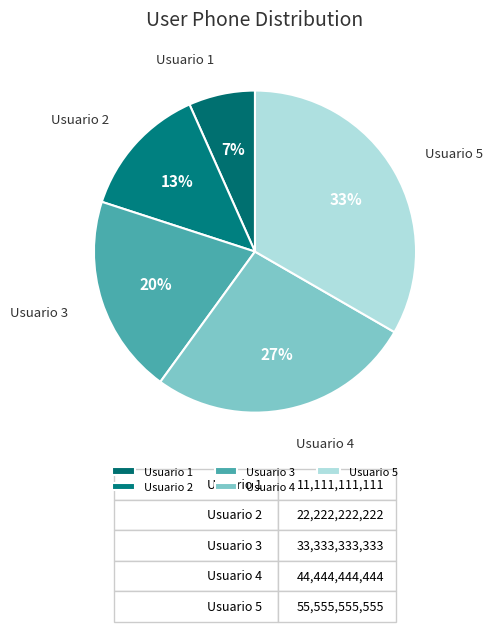

Which category has the biggest portion of the pie?

Usuario 5